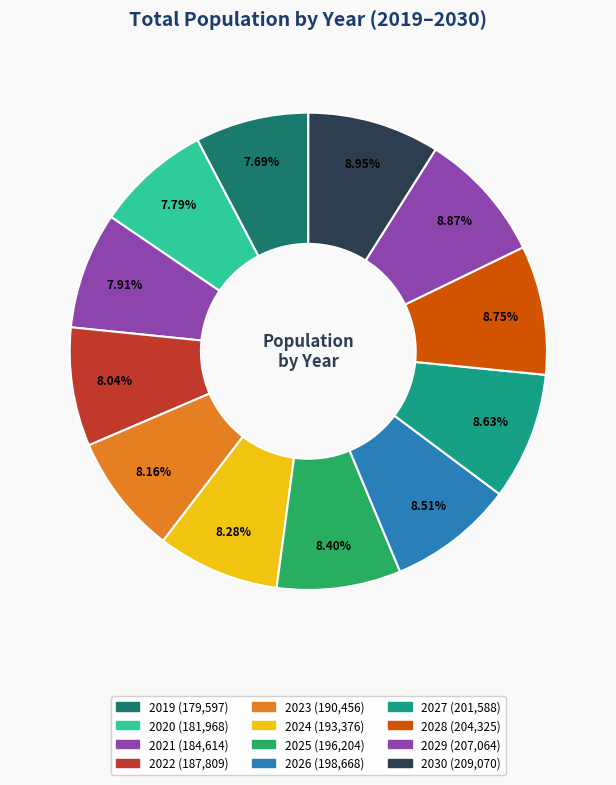

To the nearest percent, what percentage of the pie is 2029?

9%